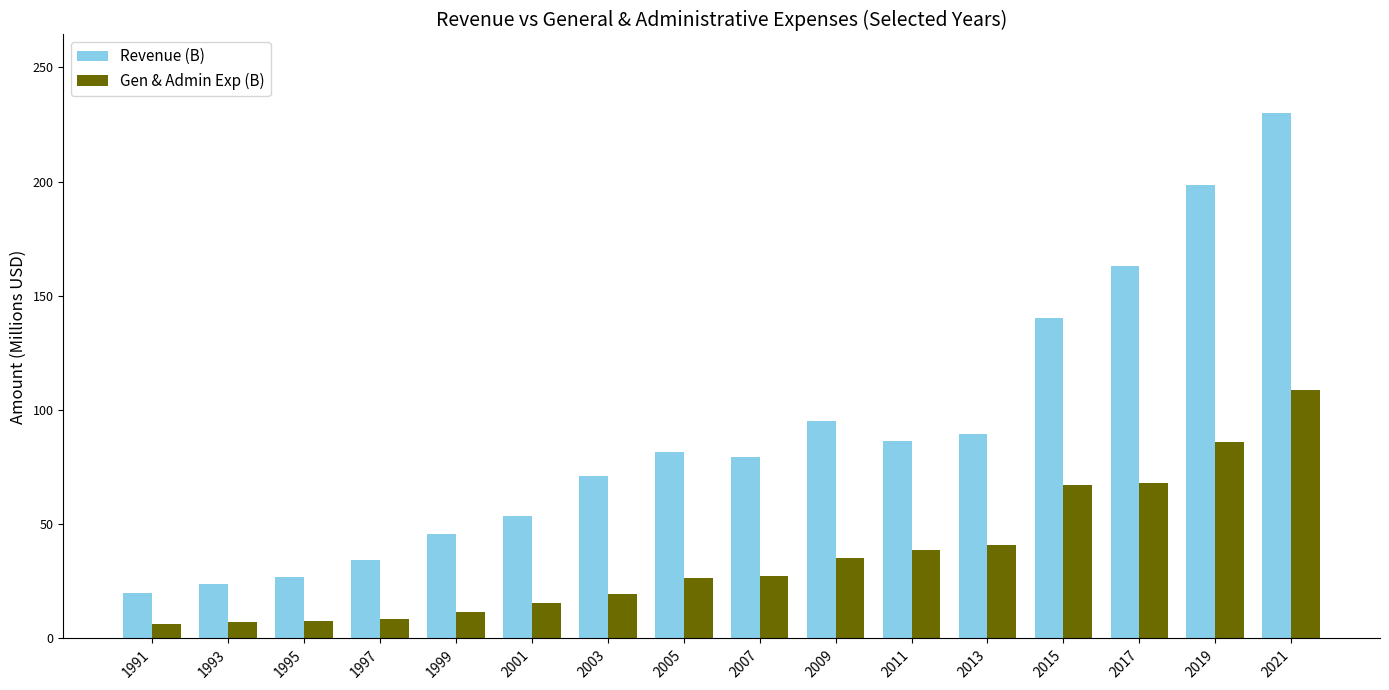

The Gen & Admin Exp (B) series shows 40.9 at 2013. True or false?

True